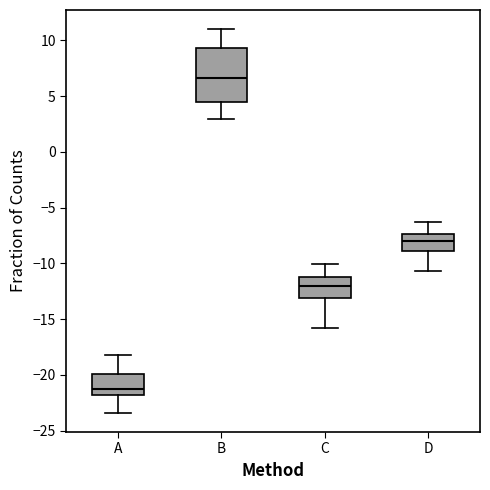

Where is the upper edge of the box for A on the y-axis? The values are not printed on the chart, so give them approximately, as read against the axis.

-20.0